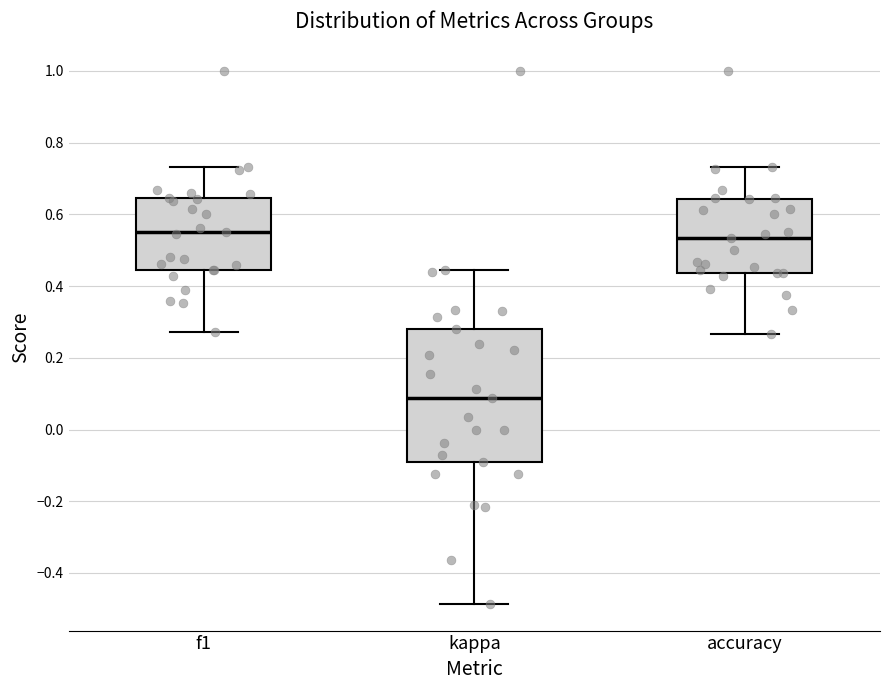

Reading left to right, read every box against the y-axis: the position of its median line, the range the box covers, and the ends of its whiskers. The values are not printed on the chart, so give them approximately, as read against the axis.

f1: median 0.56, box 0.44 to 0.64, whiskers 0.28 to 0.74
kappa: median 0.08, box -0.10 to 0.28, whiskers -0.48 to 0.44
accuracy: median 0.54, box 0.44 to 0.64, whiskers 0.26 to 0.74